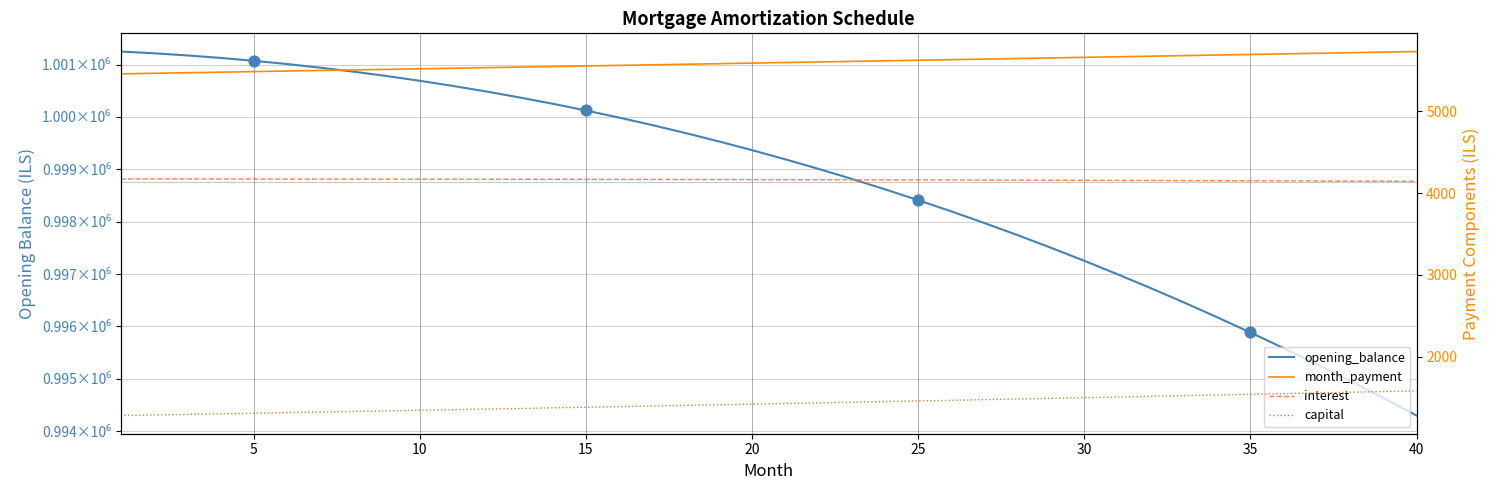

Which series has the largest Y range (max minus min)?

opening_balance